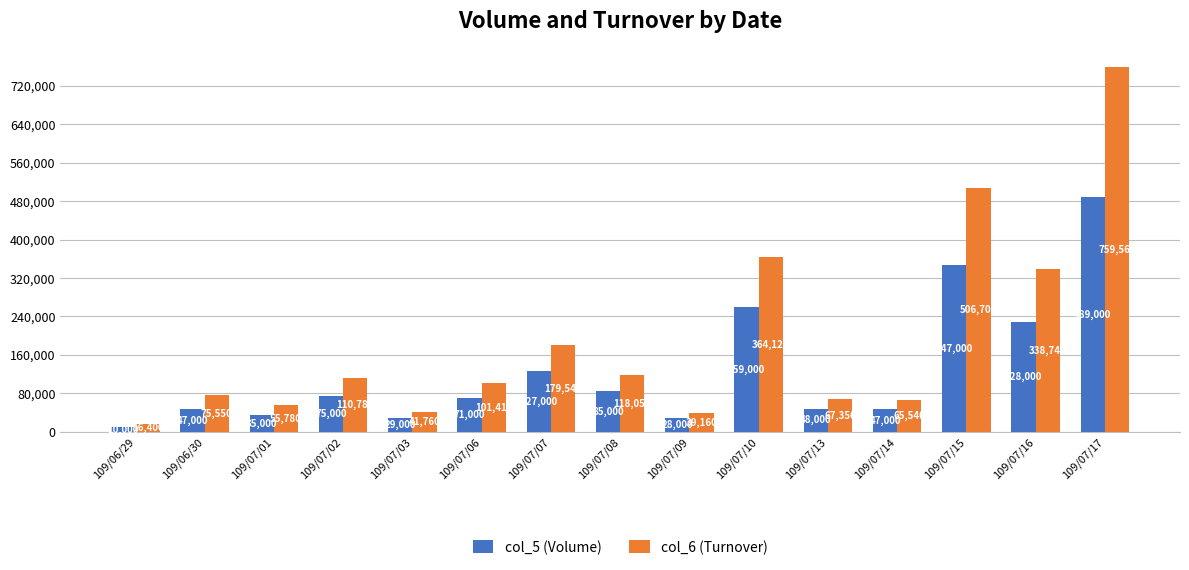

The value of col_5 (Volume) at 109/06/30 is 47000. True or false?

True